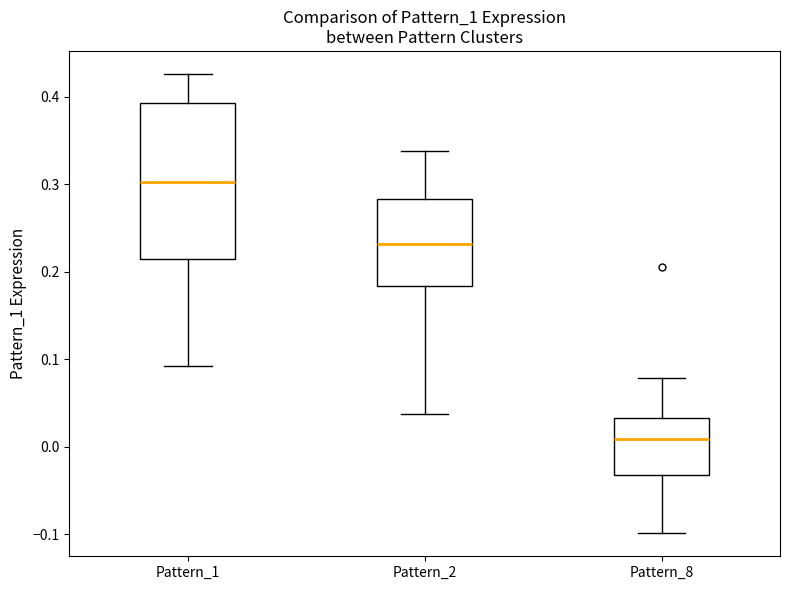

Which box is the tallest, from its lower edge to its upper edge?

Pattern_1